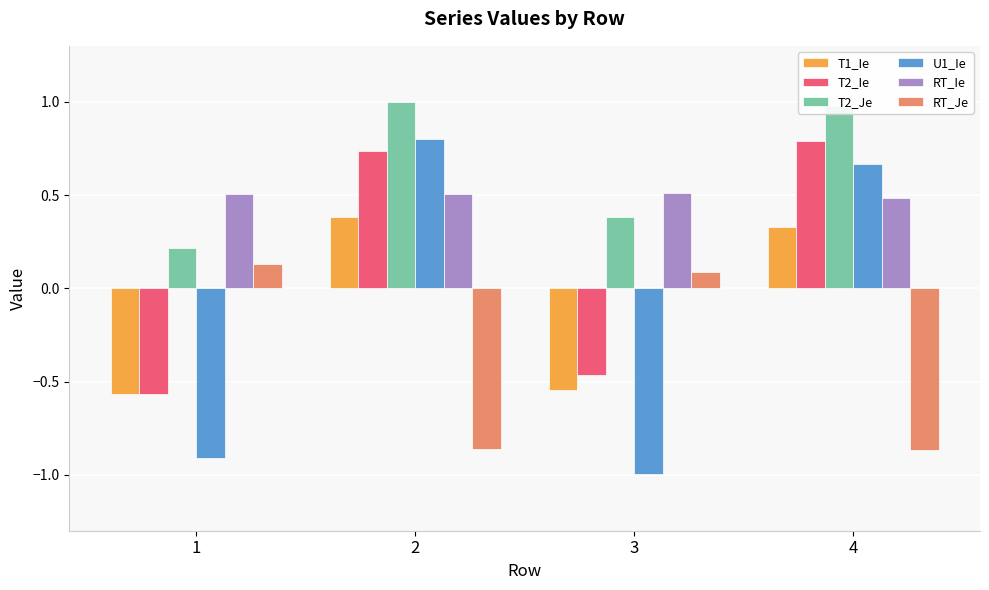

What is the difference between the RT_Je values at 4 and 1?

1.0